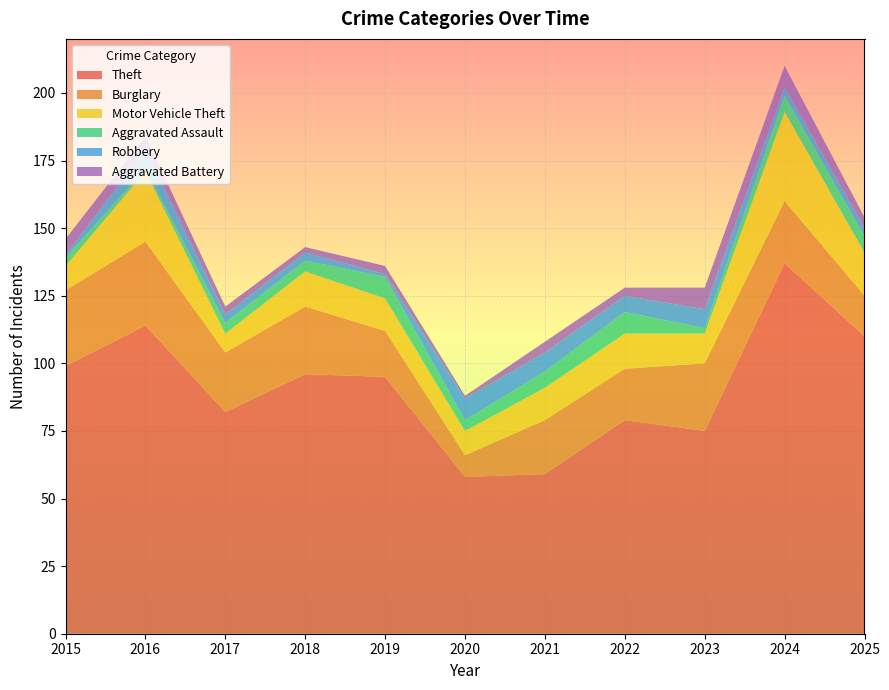

Reading left to right, transcribe all the data shown in this chart.

Theft: 2015=99	2016=114	2017=82	2018=96	2019=95	2020=58	2021=59	2022=79	2023=75	2024=137	2025=110
Burglary: 2015=28	2016=31	2017=22	2018=25	2019=17	2020=8	2021=20	2022=19	2023=25	2024=23	2025=15
Motor Vehicle Theft: 2015=9	2016=26	2017=7	2018=13	2019=12	2020=9	2021=12	2022=13	2023=11	2024=33	2025=16
Aggravated Assault: 2015=3	2016=1	2017=4	2018=4	2019=8	2020=4	2021=6	2022=8	2023=2	2024=6	2025=6
Robbery: 2015=1	2016=7	2017=3	2018=3	2019=1	2020=8	2021=7	2022=6	2023=7	2024=3	2025=3
Aggravated Battery: 2015=6	2016=5	2017=3	2018=2	2019=3	2020=1	2021=4	2022=3	2023=8	2024=8	2025=4